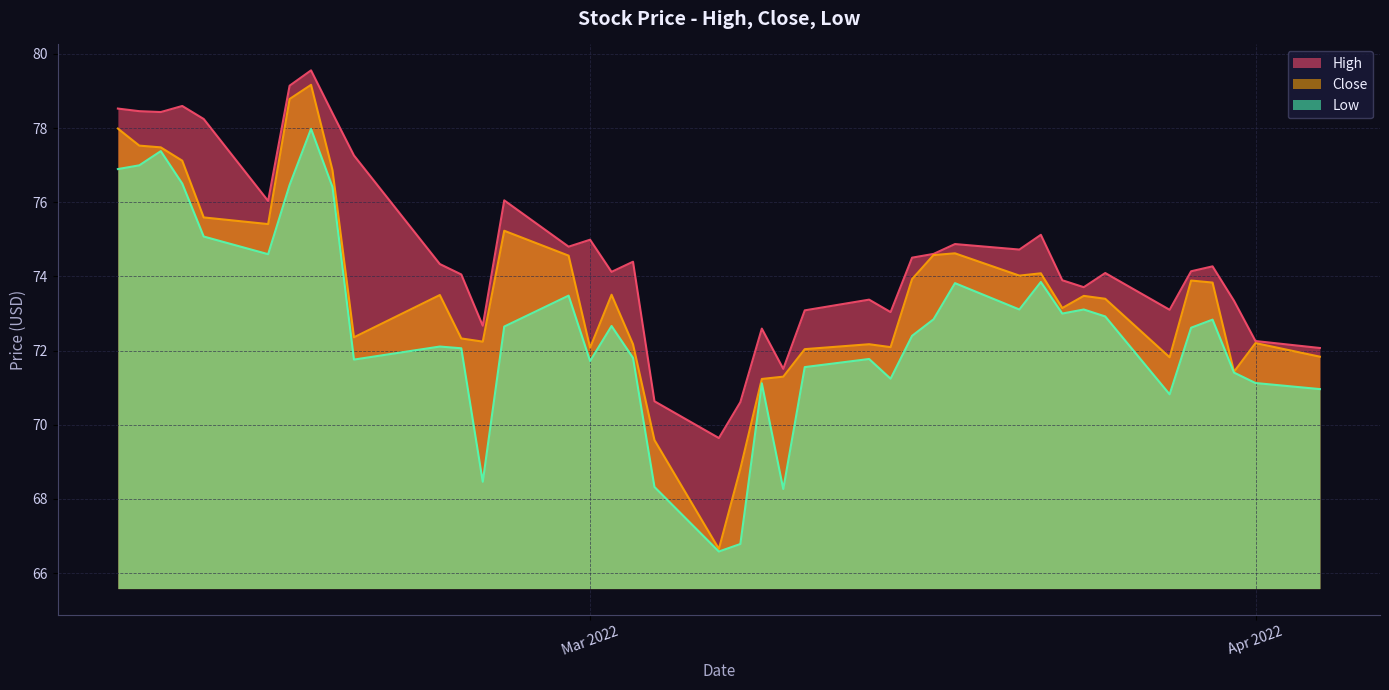

What are all the series names shown in the legend?

High, Close, Low